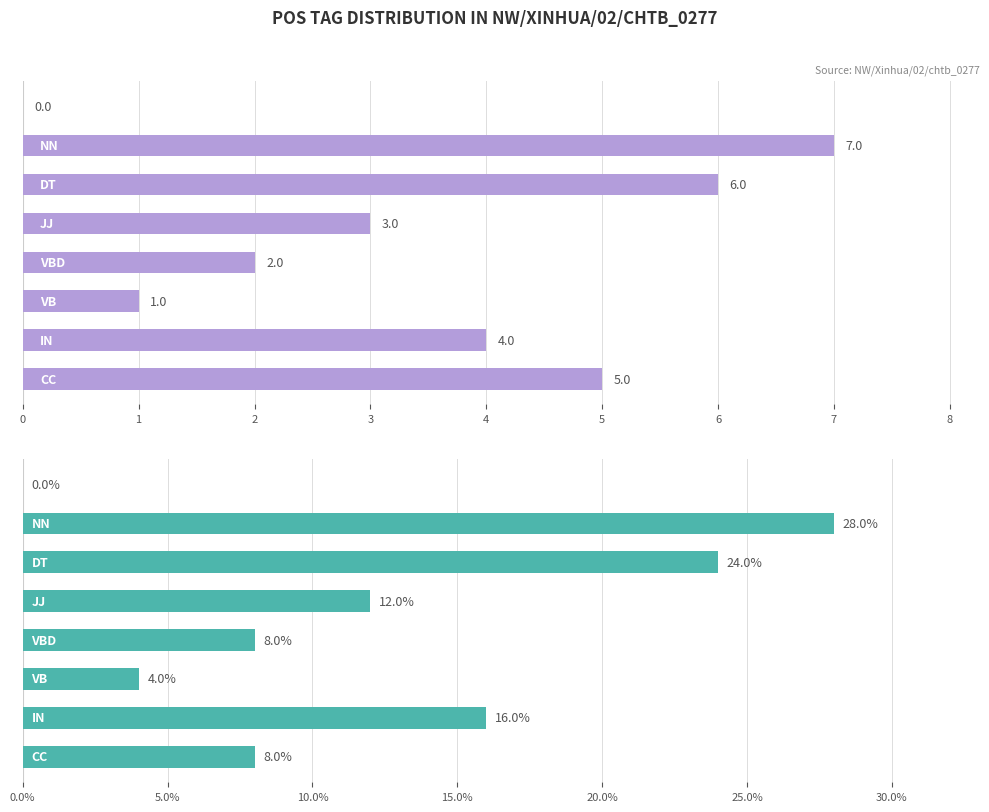

How many series are shown in this chart?

2